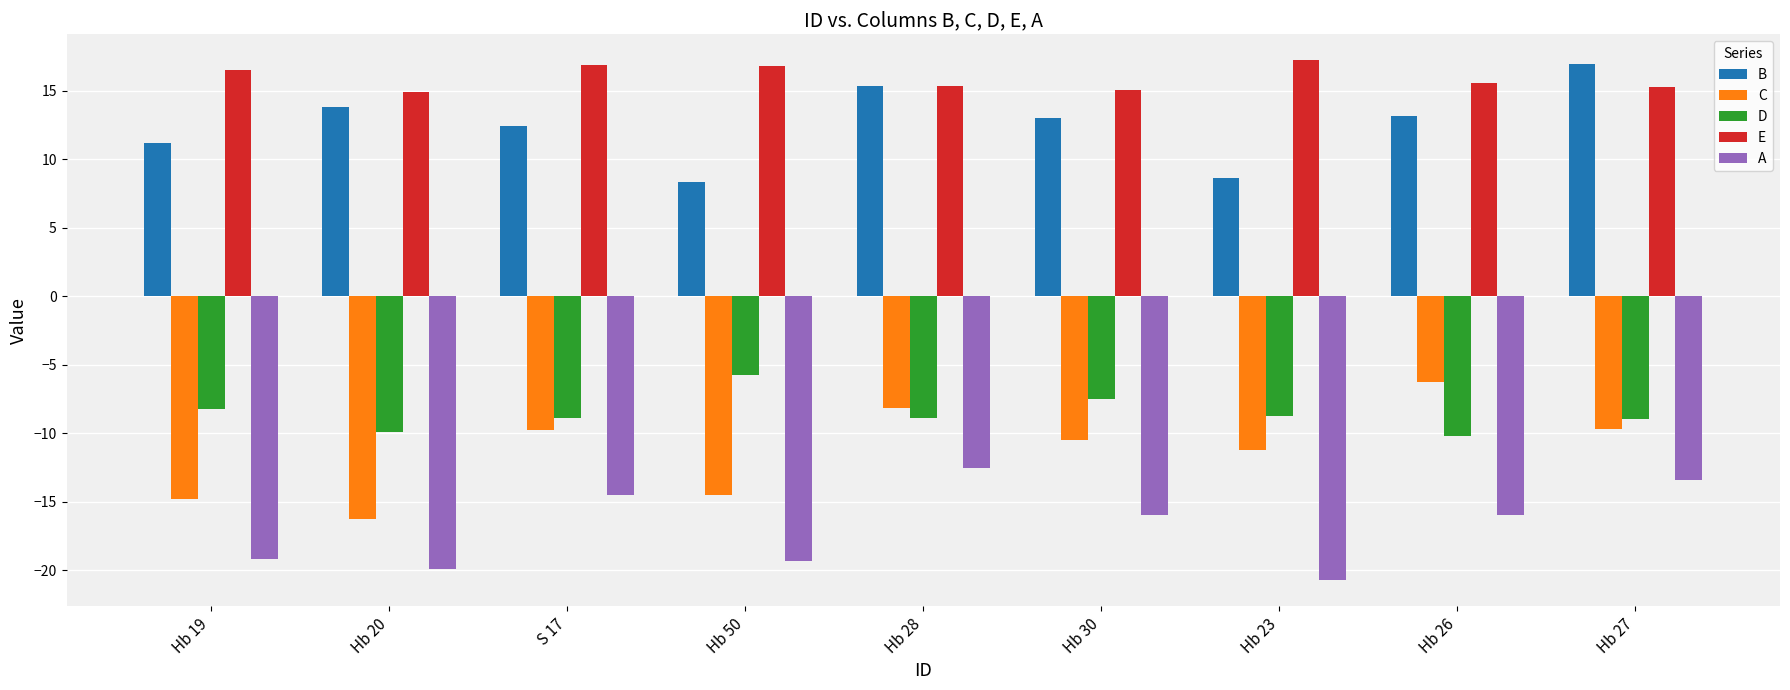

Is the value of A at Hb 23 greater than the value of B at Hb 50?

No